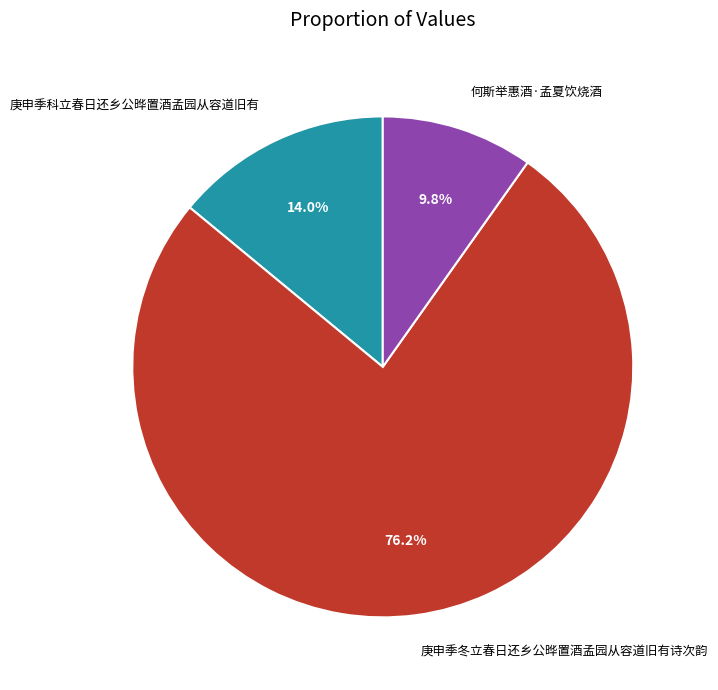

Combined, do 庚申季科立春日还乡公晔置酒孟园从容道旧有 and 庚申季冬立春日还乡公晔置酒孟园从容道旧有诗次韵 account for over 50%?

Yes